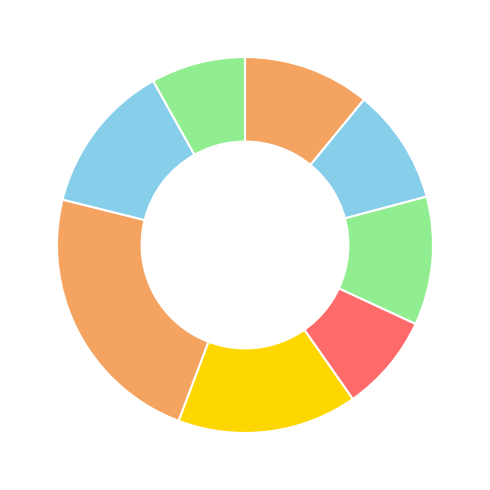

To the nearest percent, what is the average slice percentage?

12%